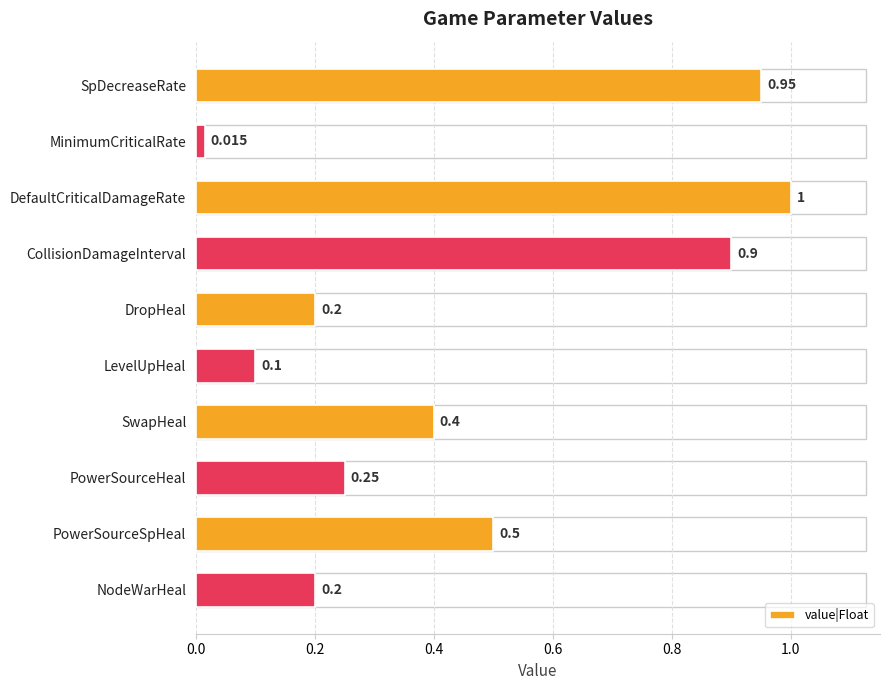

What is the label of the 4th bar from the top?

CollisionDamageInterval